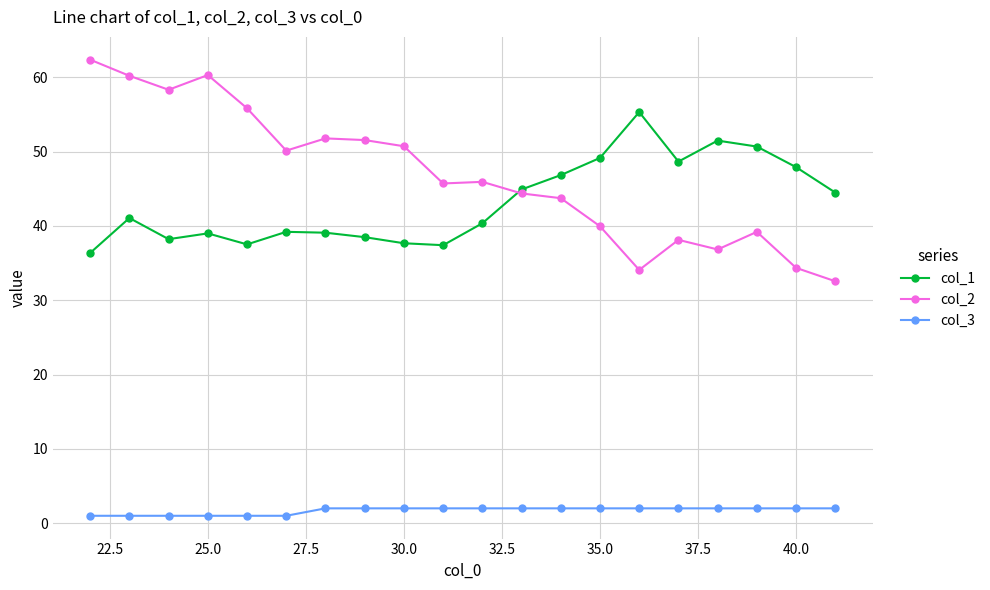

At how many categories does at least one series exceed 13?

20